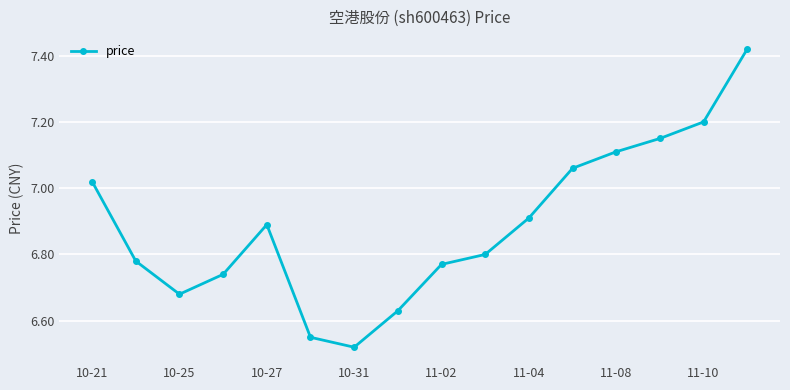

What is the sum of all values?

110.2